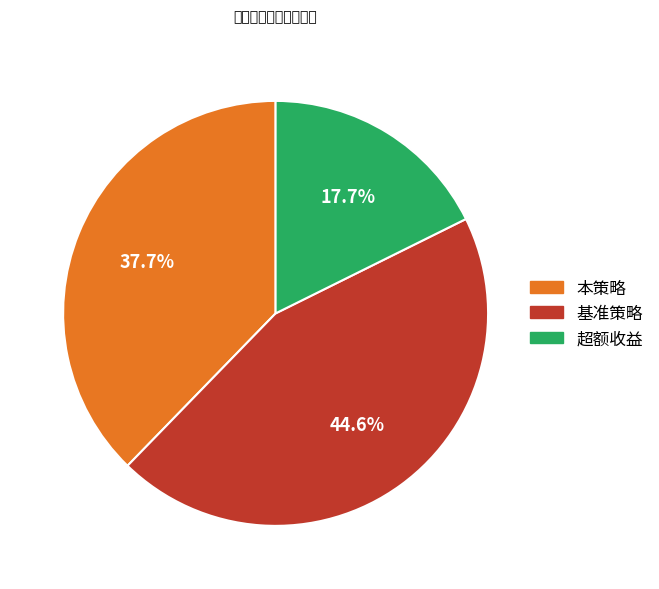

To the nearest percent, what is the combined percentage of 基准策略 and 本策略?

82%